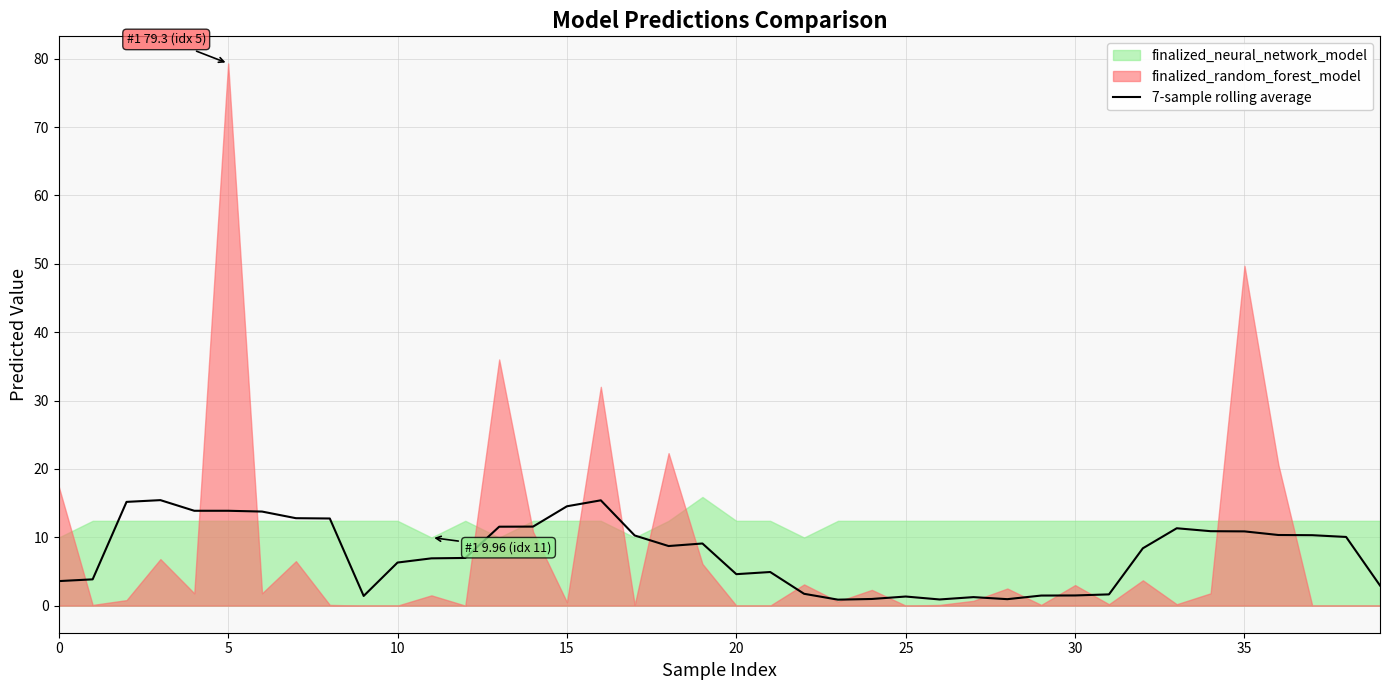

How many data points are above 8?

21